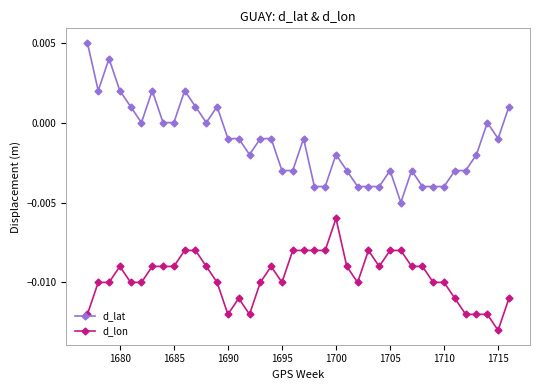

List the series in order of their peak value, lowest first.

d_lon, d_lat